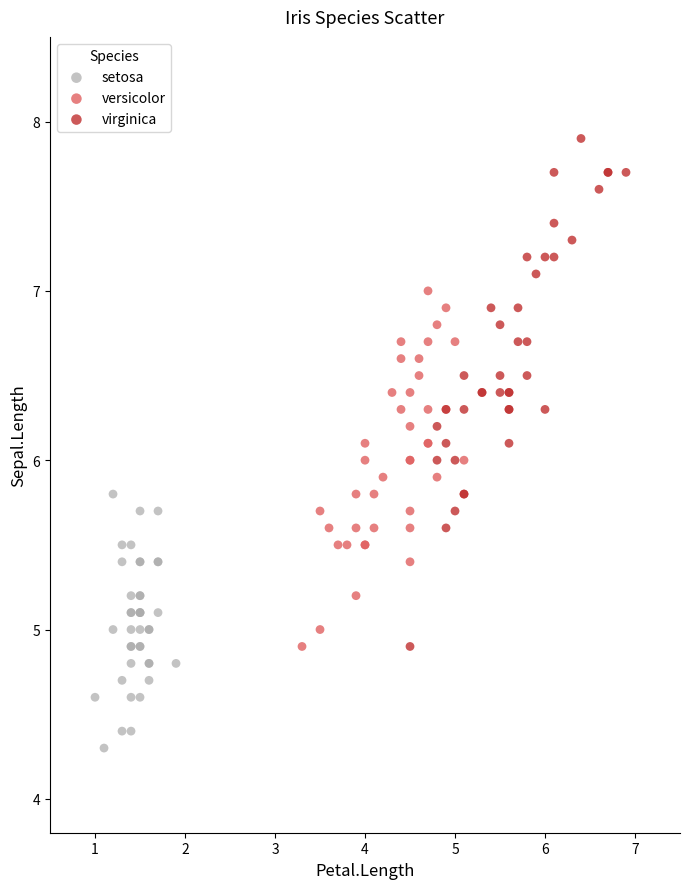

Which series contains the highest Y value?

virginica